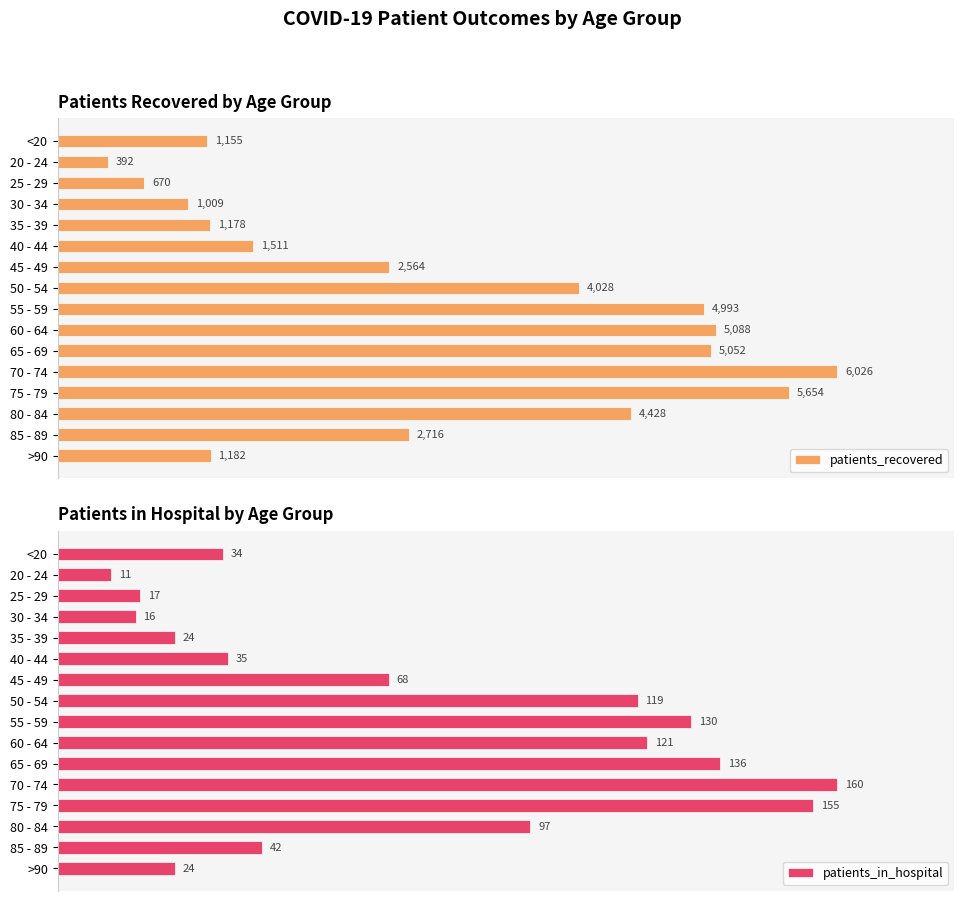

What is the sum of all patients_in_hospital values?

1189